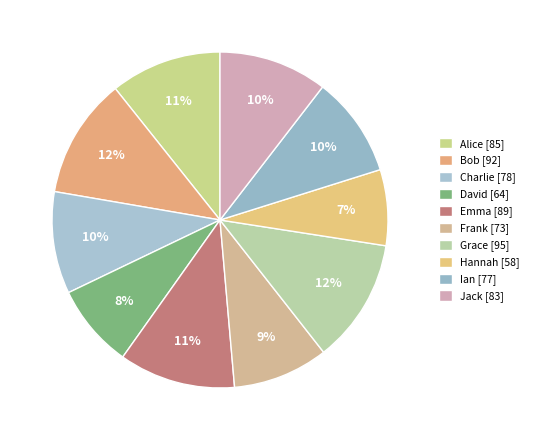

What portion of the pie excludes Jack?

89.5%